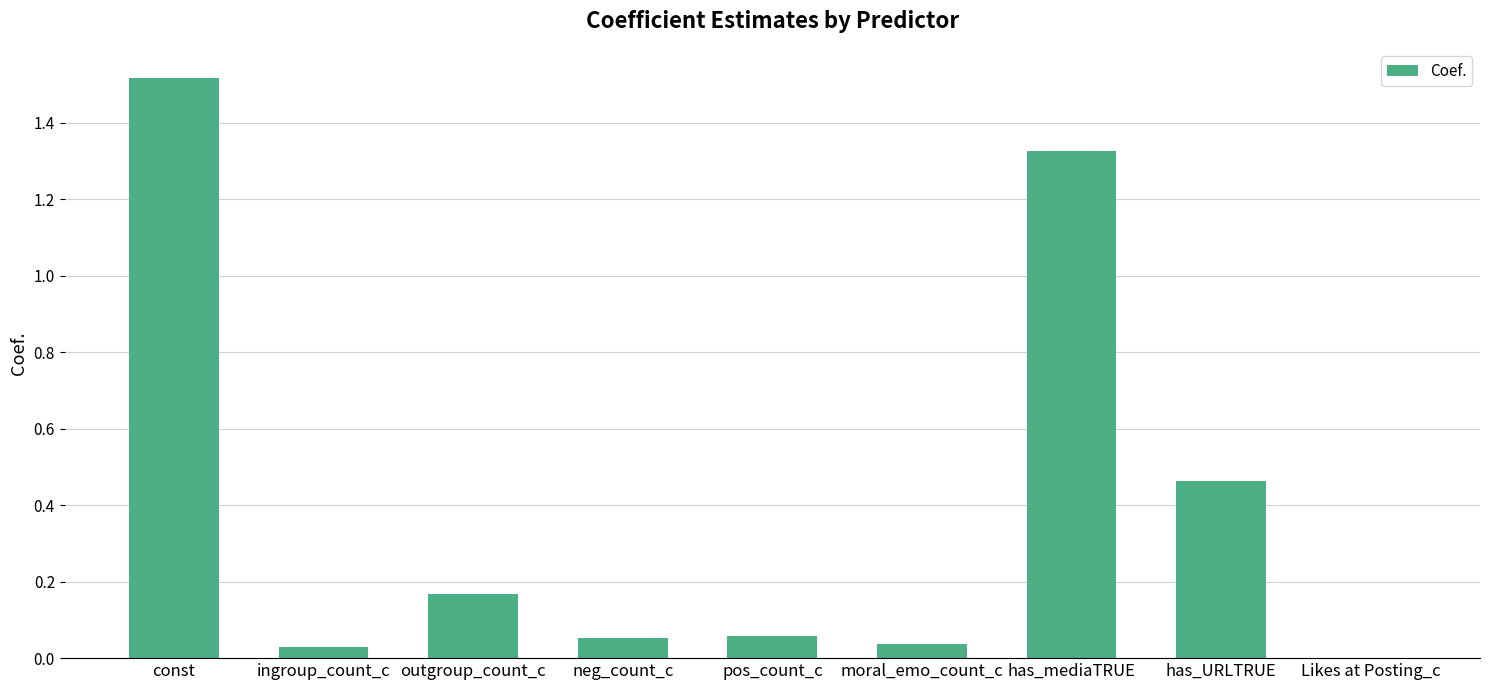

What is the change in value from pos_count_c to has_URLTRUE?

+0.4